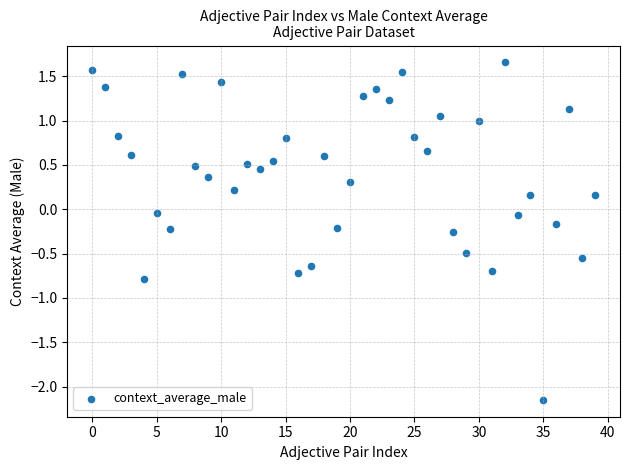

How many data points are displayed?

40